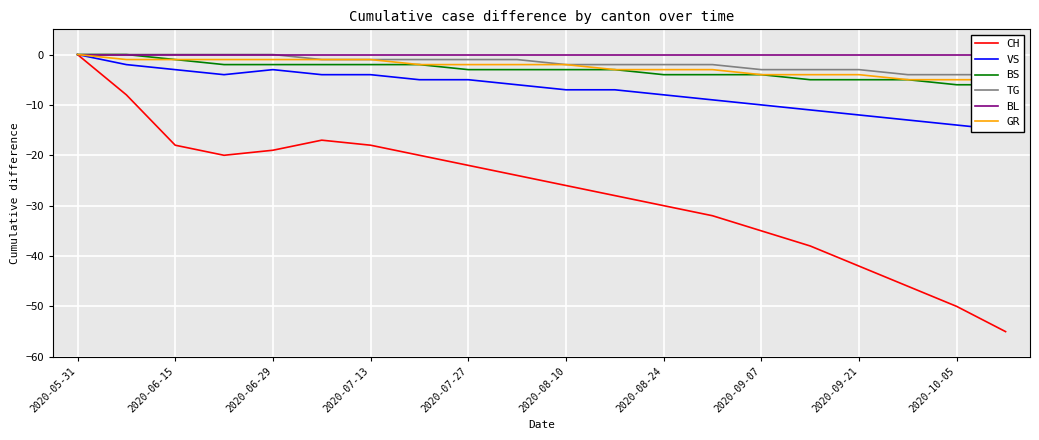

True or false: CH and VS cross at least once.

False